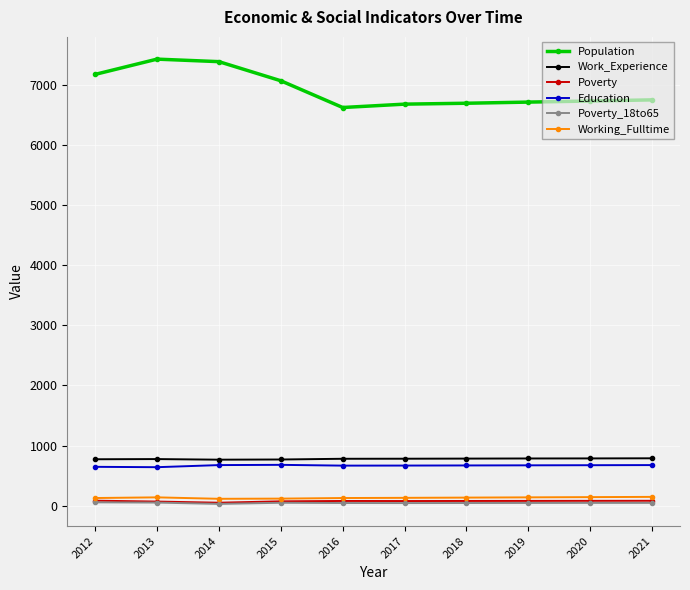

True or false: Education has a value of 675 at 2021.

True